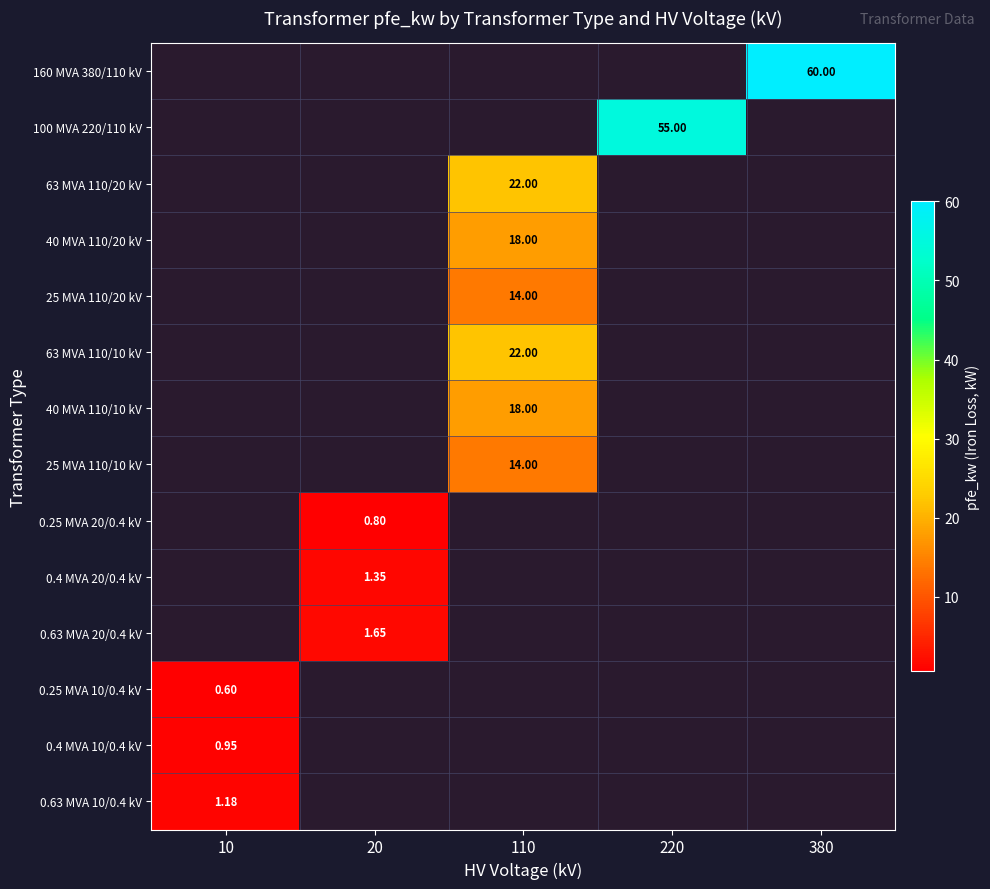

How many series are shown in this chart?

14